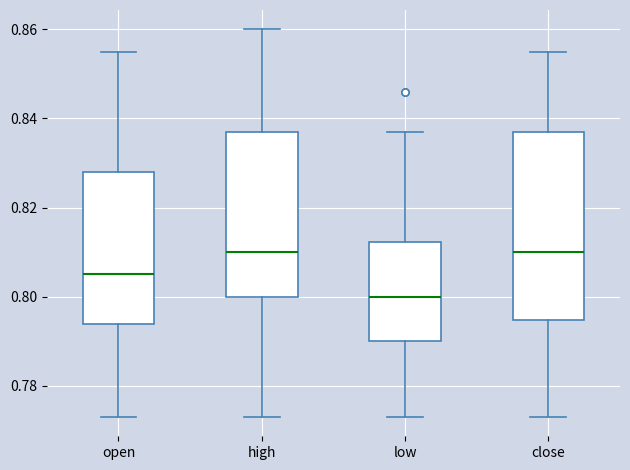

Where does the upper whisker of the box for open end on the y-axis? The values are not printed on the chart, so give them approximately, as read against the axis.

0.856